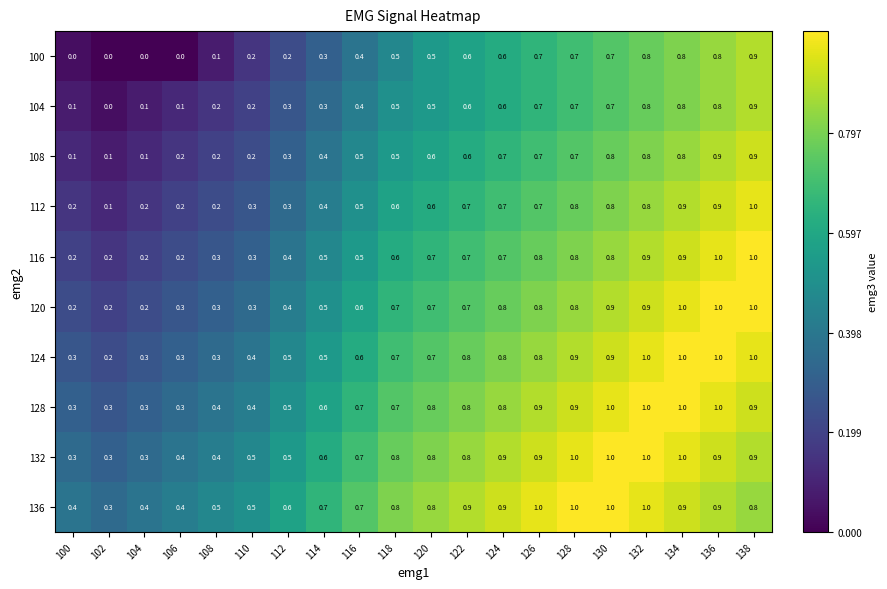

True or false: 100 has a value of 0.8 at 136.

True